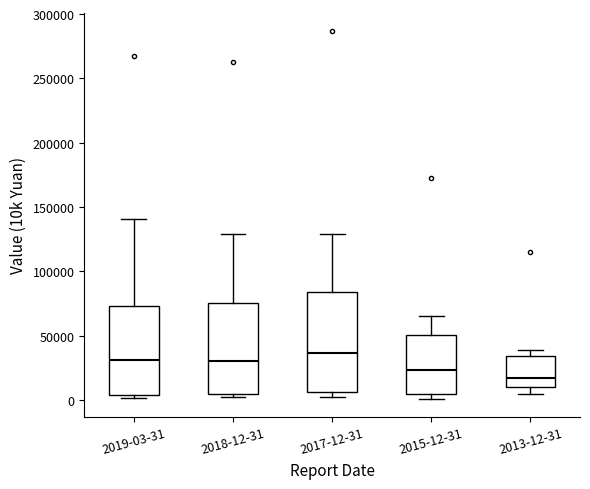

Reading left to right, read every box against the y-axis: the position of its median line, the range the box covers, and the ends of its whiskers. The values are not printed on the chart, so give them approximately, as read against the axis.

2019-03-31: median 30000, box 5000 to 75000, whiskers 0 to 140000
2018-12-31: median 30000, box 5000 to 75000, whiskers 5000 (just below the box's lower edge) to 130000
2017-12-31: median 35000, box 5000 to 85000, whiskers 0 to 130000
2015-12-31: median 25000, box 5000 to 50000, whiskers 0 to 65000
2013-12-31: median 15000, box 10000 to 35000, whiskers 5000 to 40000